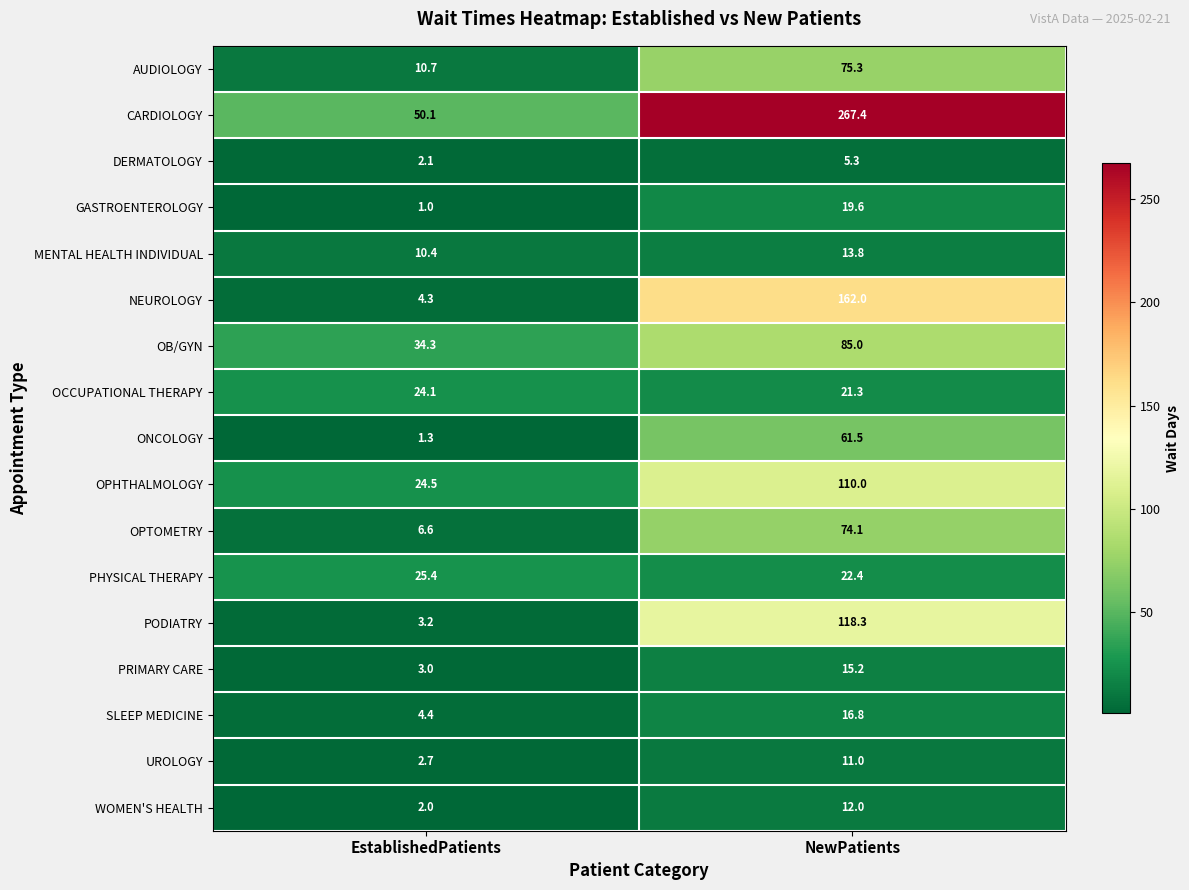

Which series has the largest range (max minus min)?

CARDIOLOGY